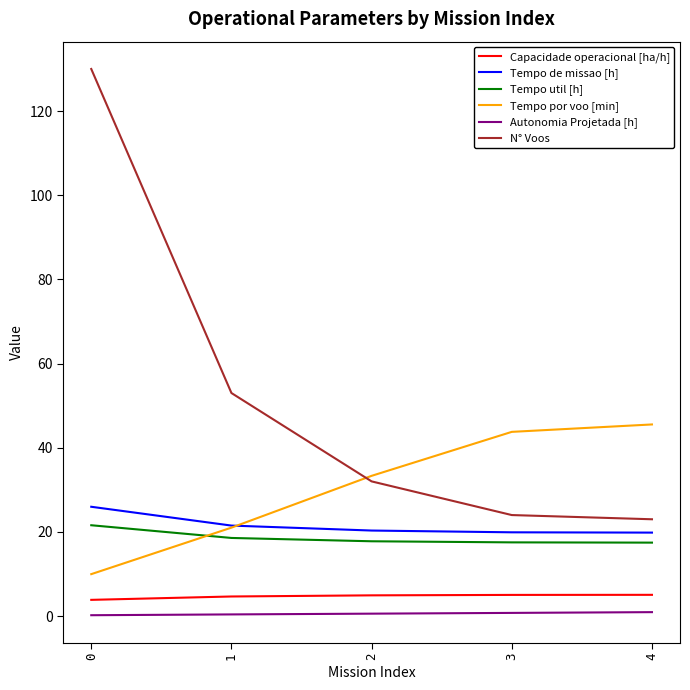

What is the smallest value displayed?

0.2